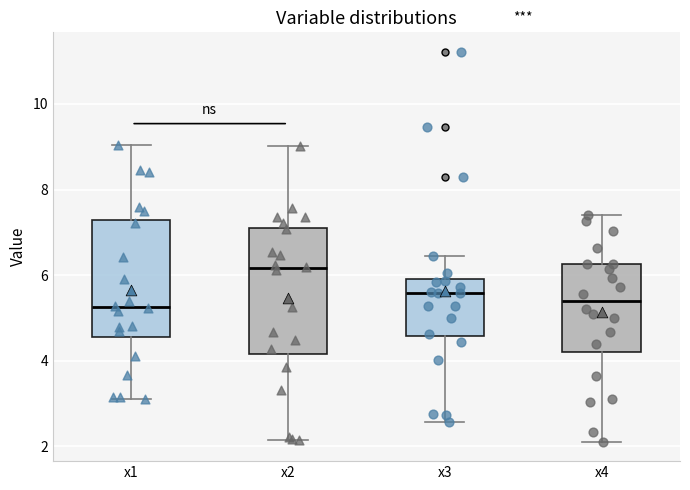

Where does the median line of the box for x4 sit on the y-axis? The values are not printed on the chart, so give them approximately, as read against the axis.

5.4